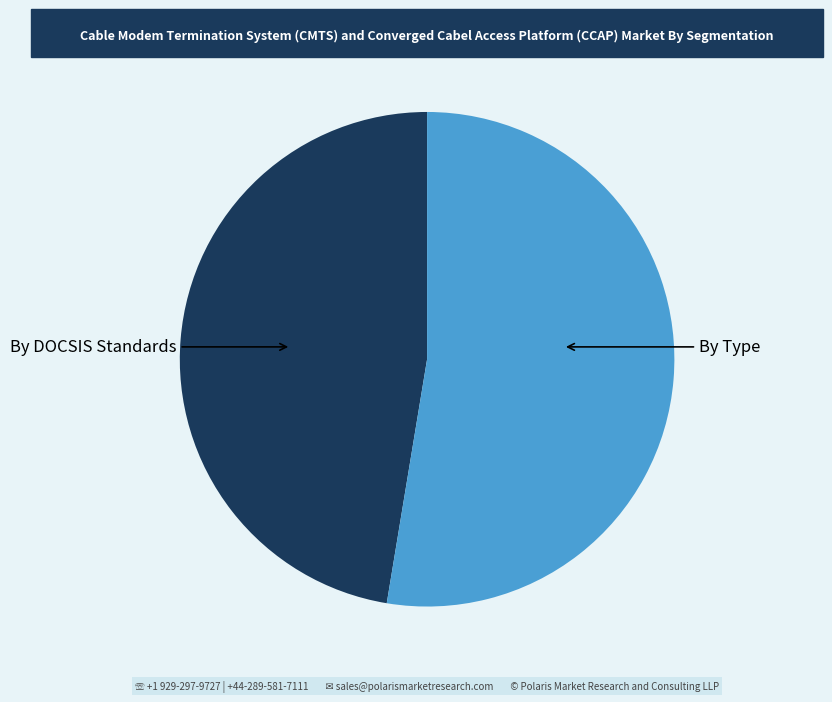

Is there any slice that represents more than half of the pie?

Yes